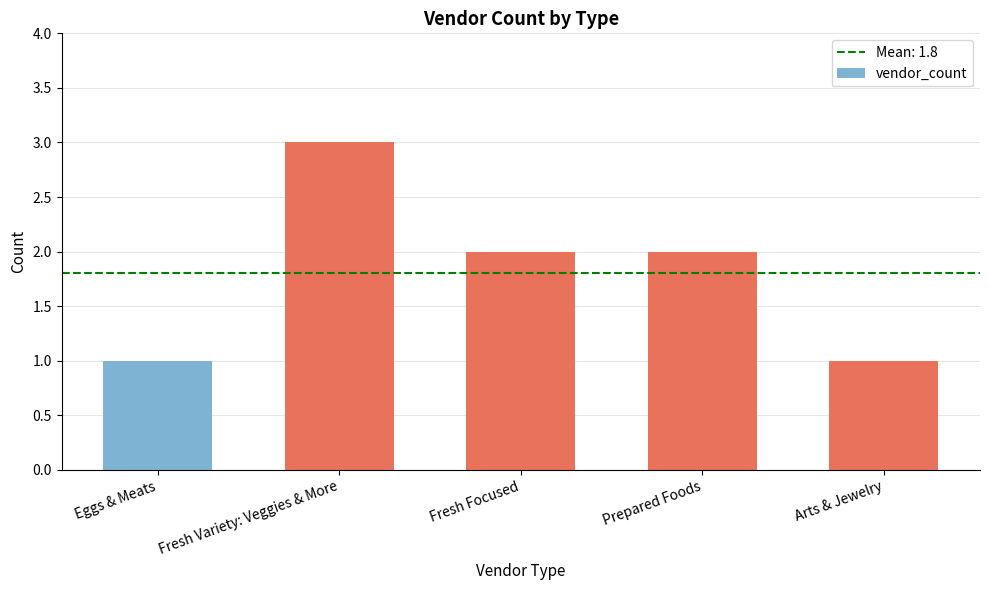

What is the maximum value shown in the chart?

3